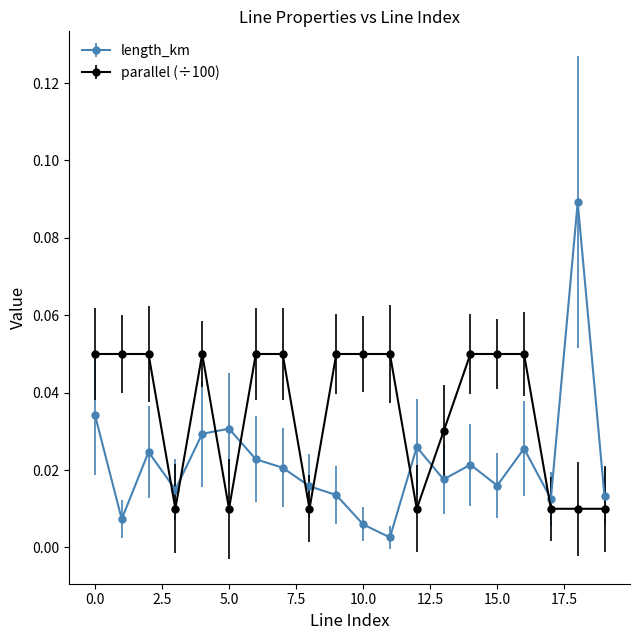

Is this an area chart (filled region under the line)?

No